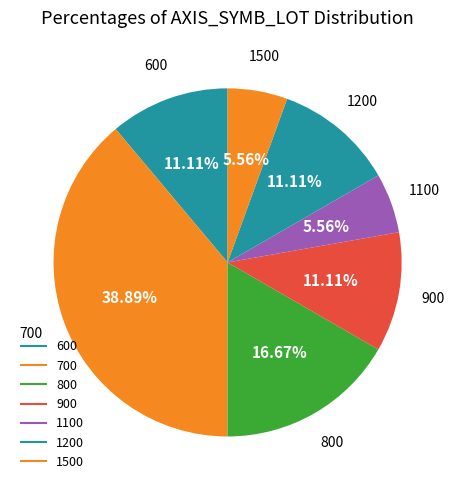

How many slices are in this pie chart?

7